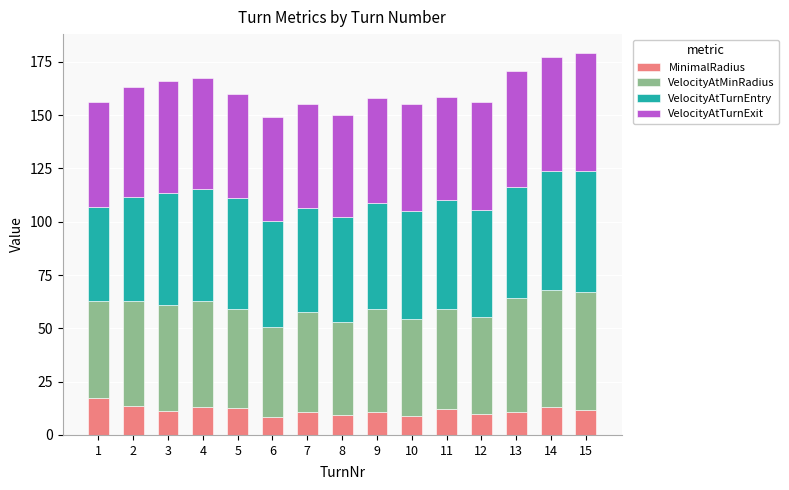

The MinimalRadius series shows 9.8 at 12. True or false?

True